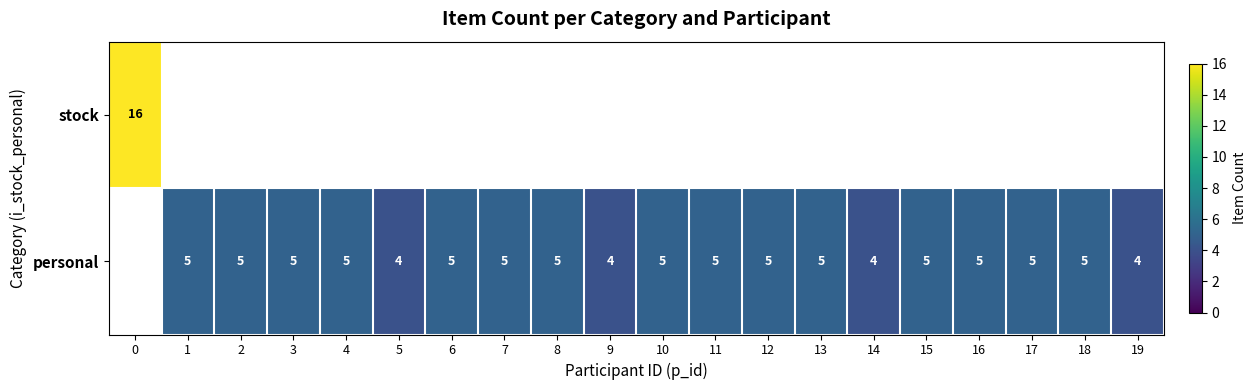

True or false: personal has a value of 8 at 16.

False